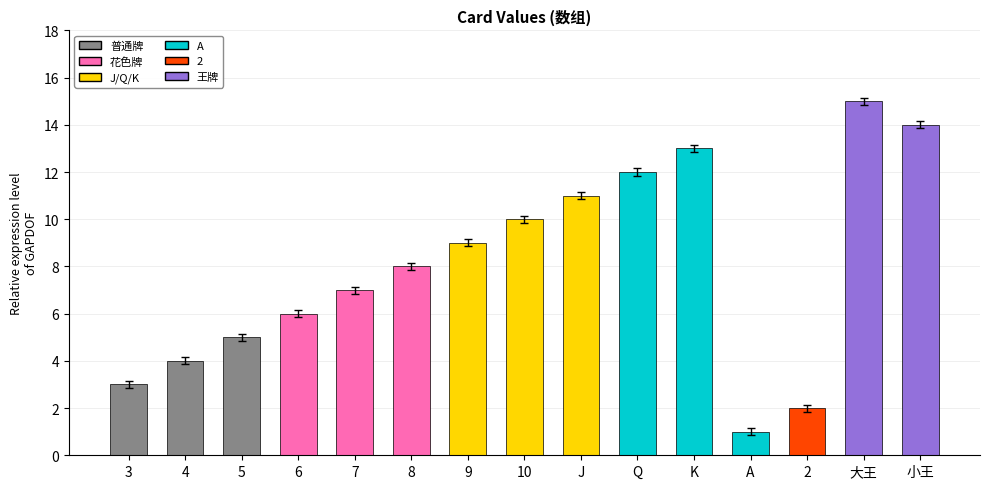

List the labels in order of value, smallest first.

A, 2, 3, 4, 5, 6, 7, 8, 9, 10, J, Q, K, 小王, 大王